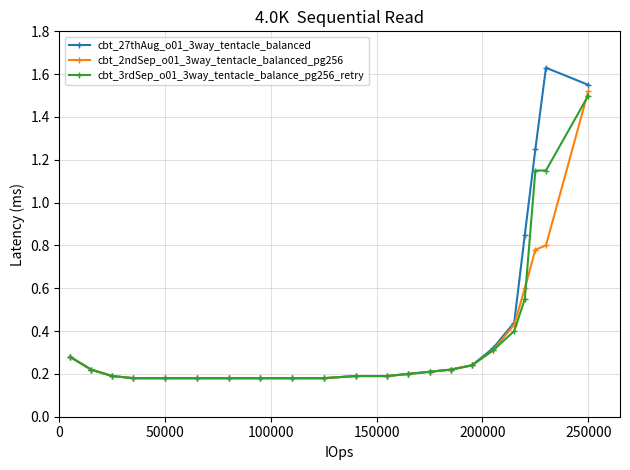

Does the chart display data point markers on the line(s)?

Yes